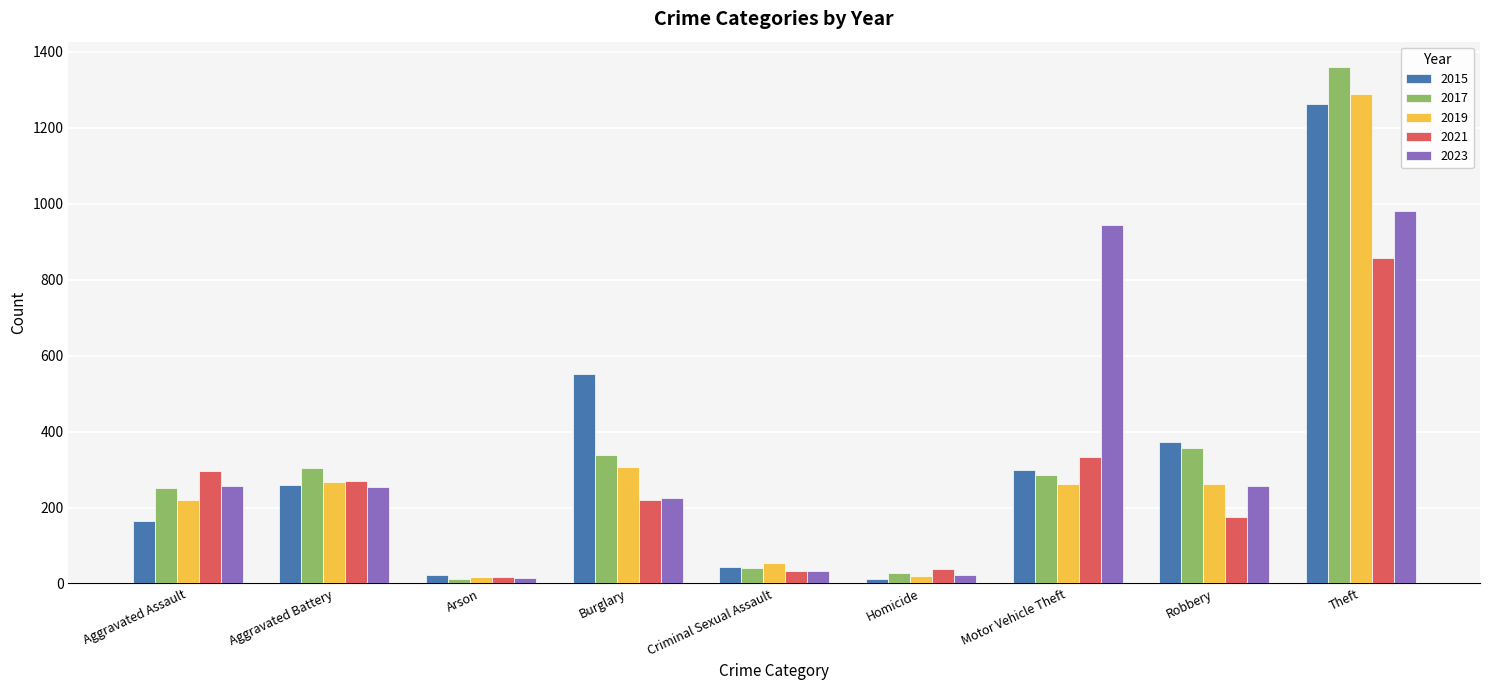

How many bars are there in each group?

5